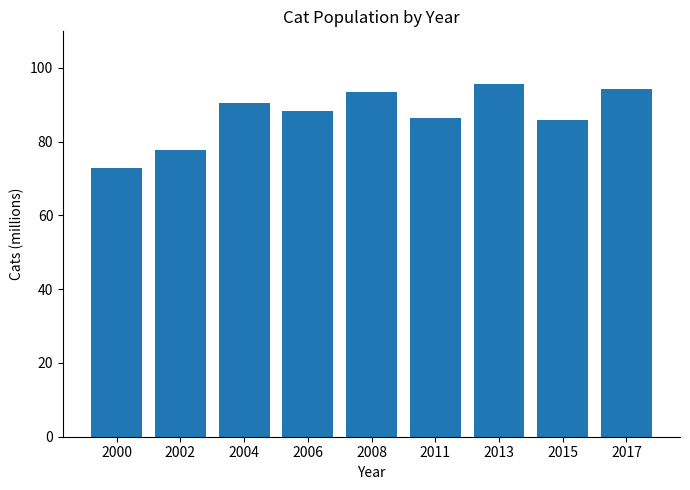

Are the bars horizontal?

No